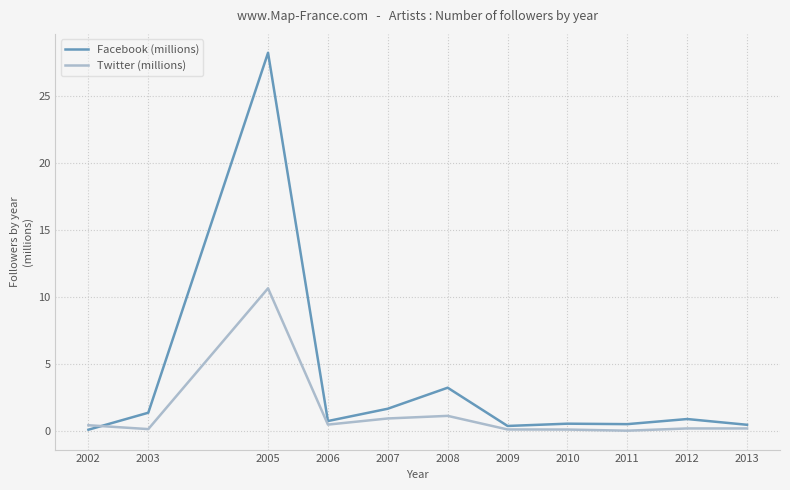

What is the total value across all series at 2013?

0.7